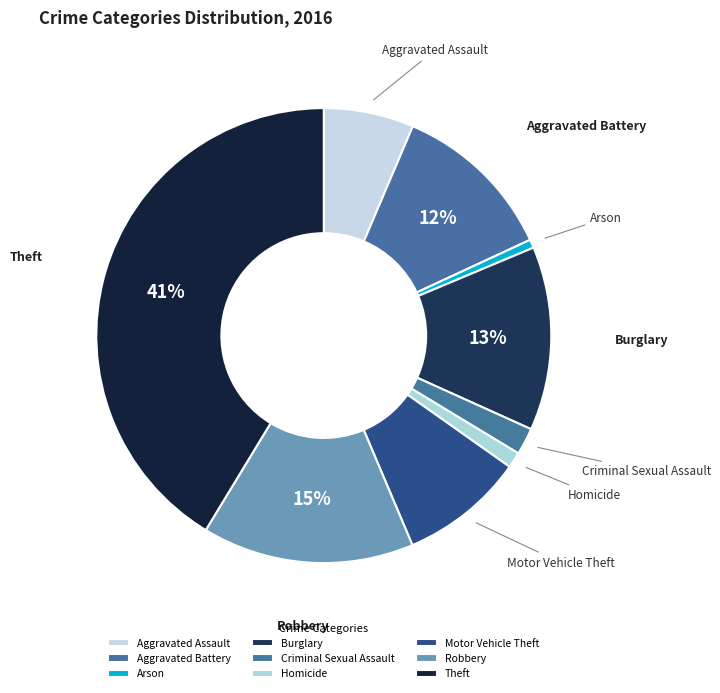

Which slice is the largest?

Theft